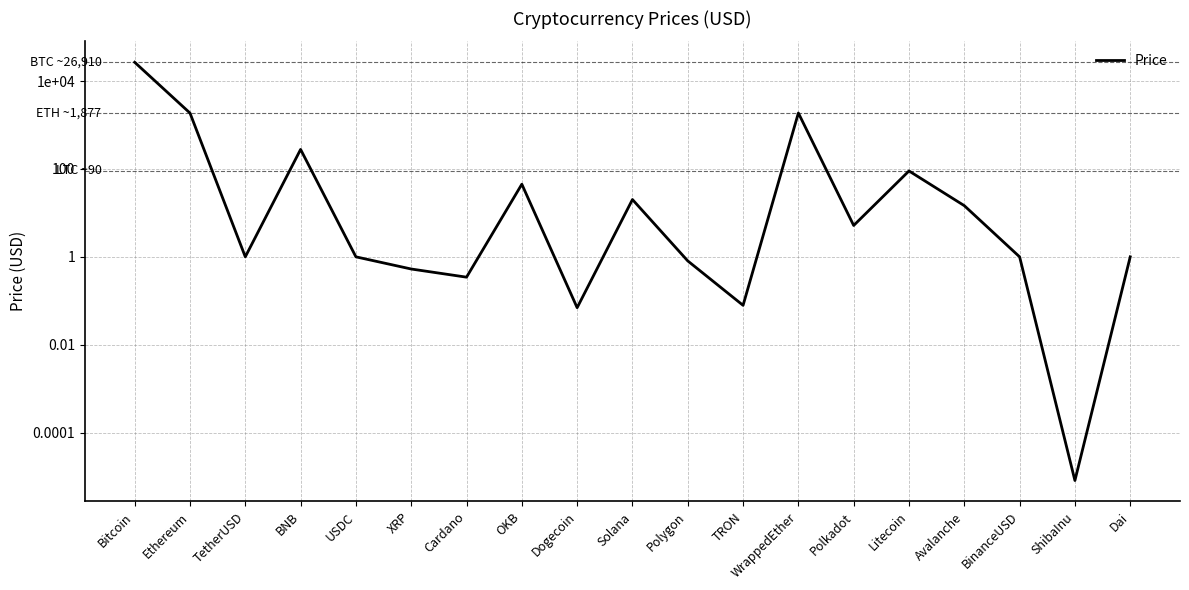

Rank the categories by value from lowest to highest.

ShibaInu, Dogecoin, TRON, Cardano, XRP, Polygon, BinanceUSD, USDC, TetherUSD, Dai, Polkadot, Avalanche, Solana, OKB, Litecoin, BNB, Ethereum, WrappedEther, Bitcoin